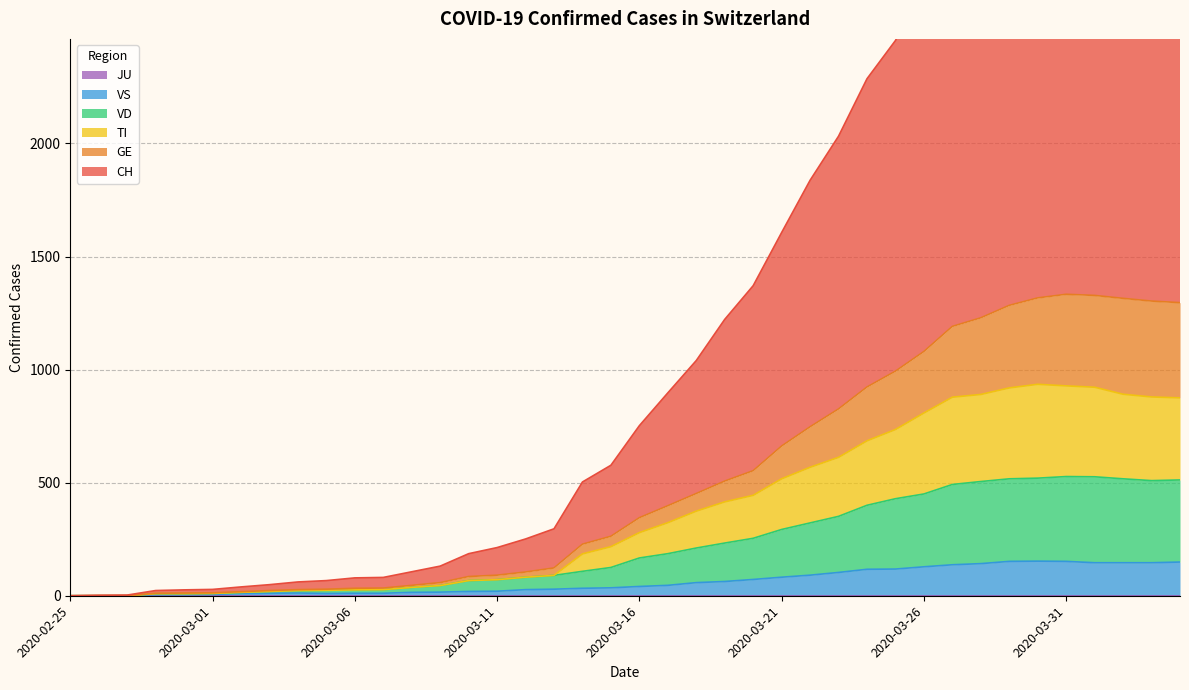

What is the average value of the CH series?

1295